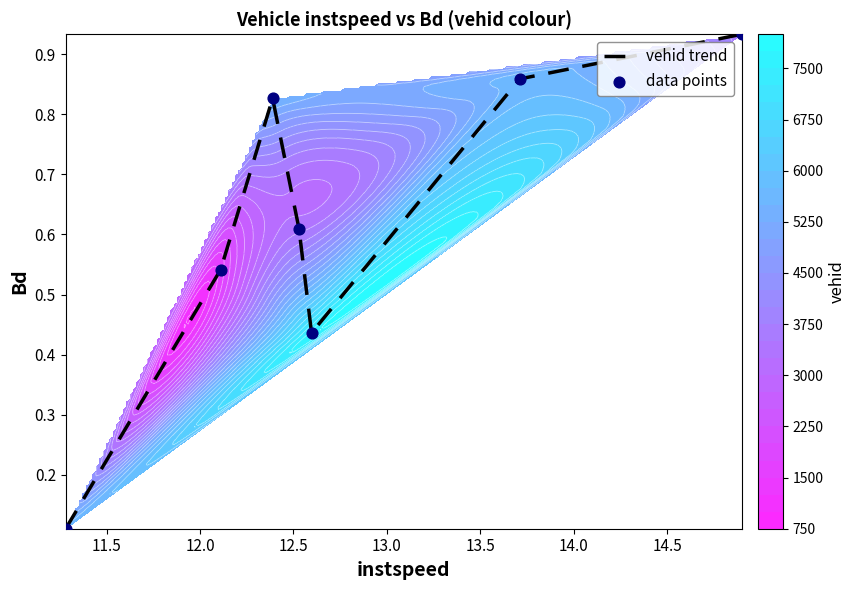

True or false: vehid trend has a value of 1.3 at 14.0.

False